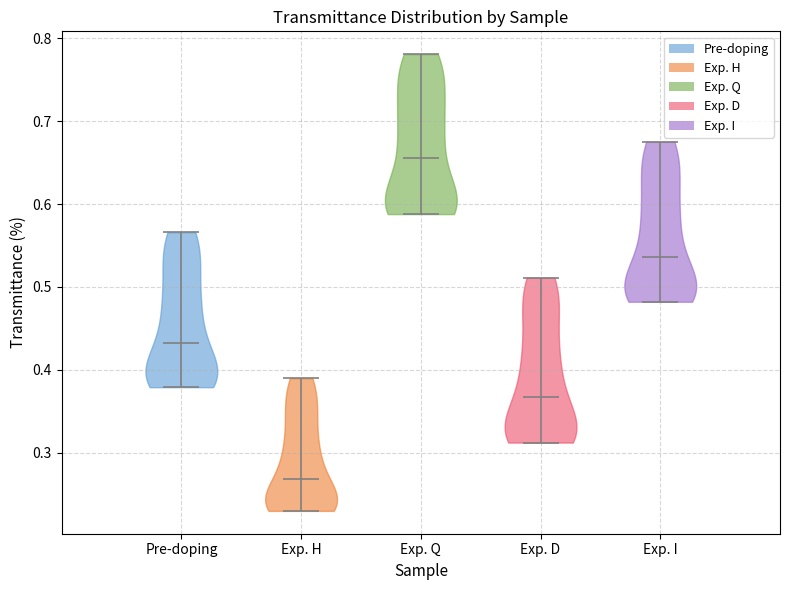

Reading left to right, read every violin against the y-axis: where its median line is, and the lowest and highest points it reaches. The values are not printed on the chart, so give them approximately, as read against the axis.

Pre-doping: median line 0.43, lowest point 0.38, highest point 0.57
Exp. H: median line 0.27, lowest point 0.23, highest point 0.39
Exp. Q: median line 0.65, lowest point 0.59, highest point 0.78
Exp. D: median line 0.37, lowest point 0.31, highest point 0.51
Exp. I: median line 0.54, lowest point 0.48, highest point 0.68